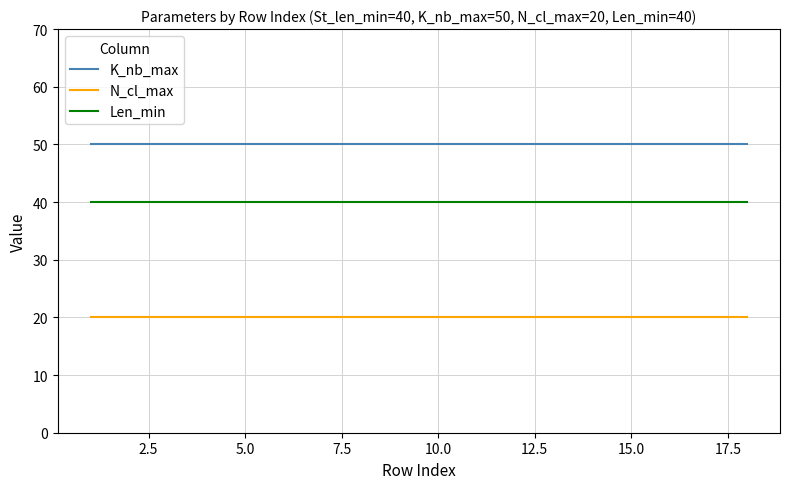

Does the chart display data point markers on the line(s)?

No